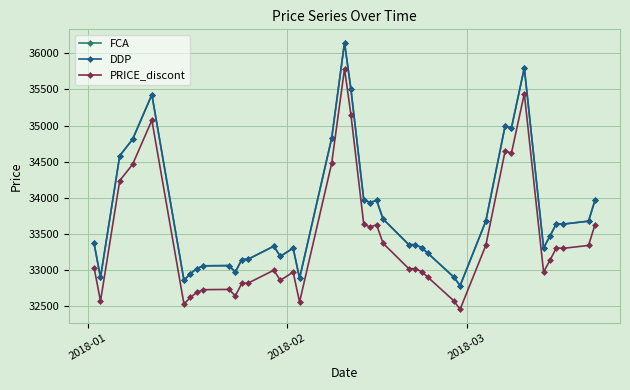

What is the highest value of the PRICE_discont series?

35787.7